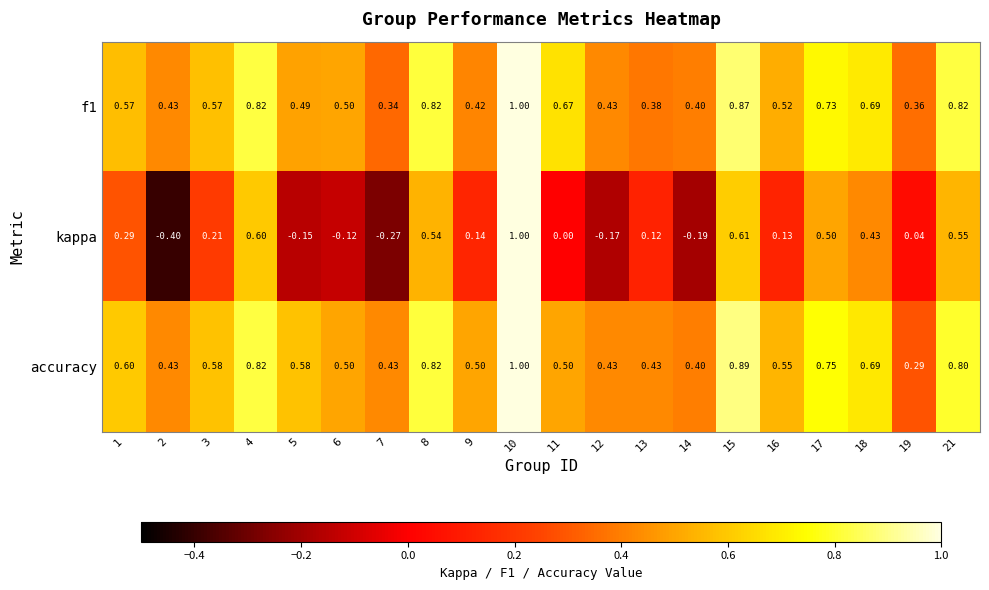

Which series changed the most between 4 and 14?

kappa